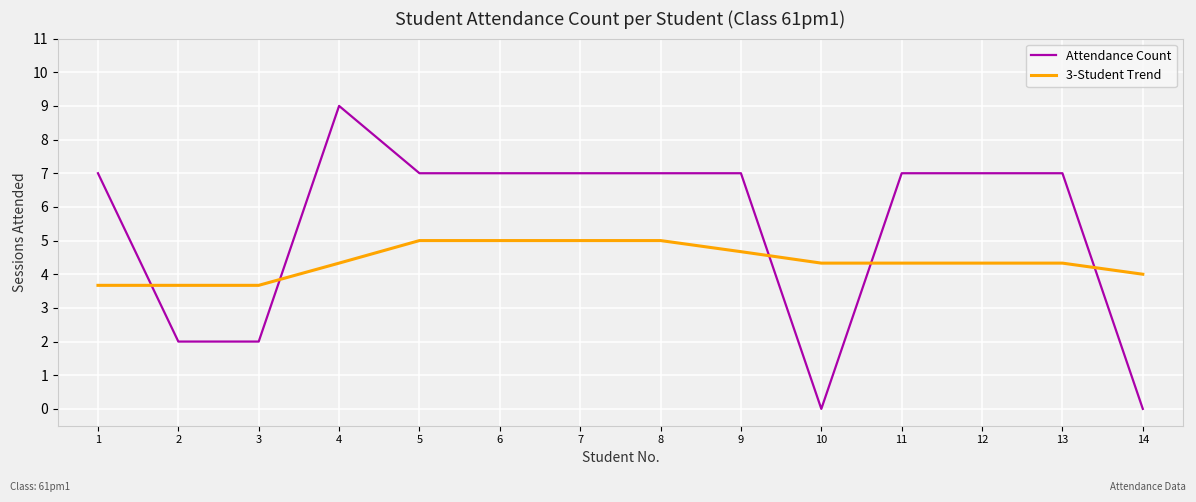

What is the difference between the 3-Student Trend values at 8 and 3?

1.3